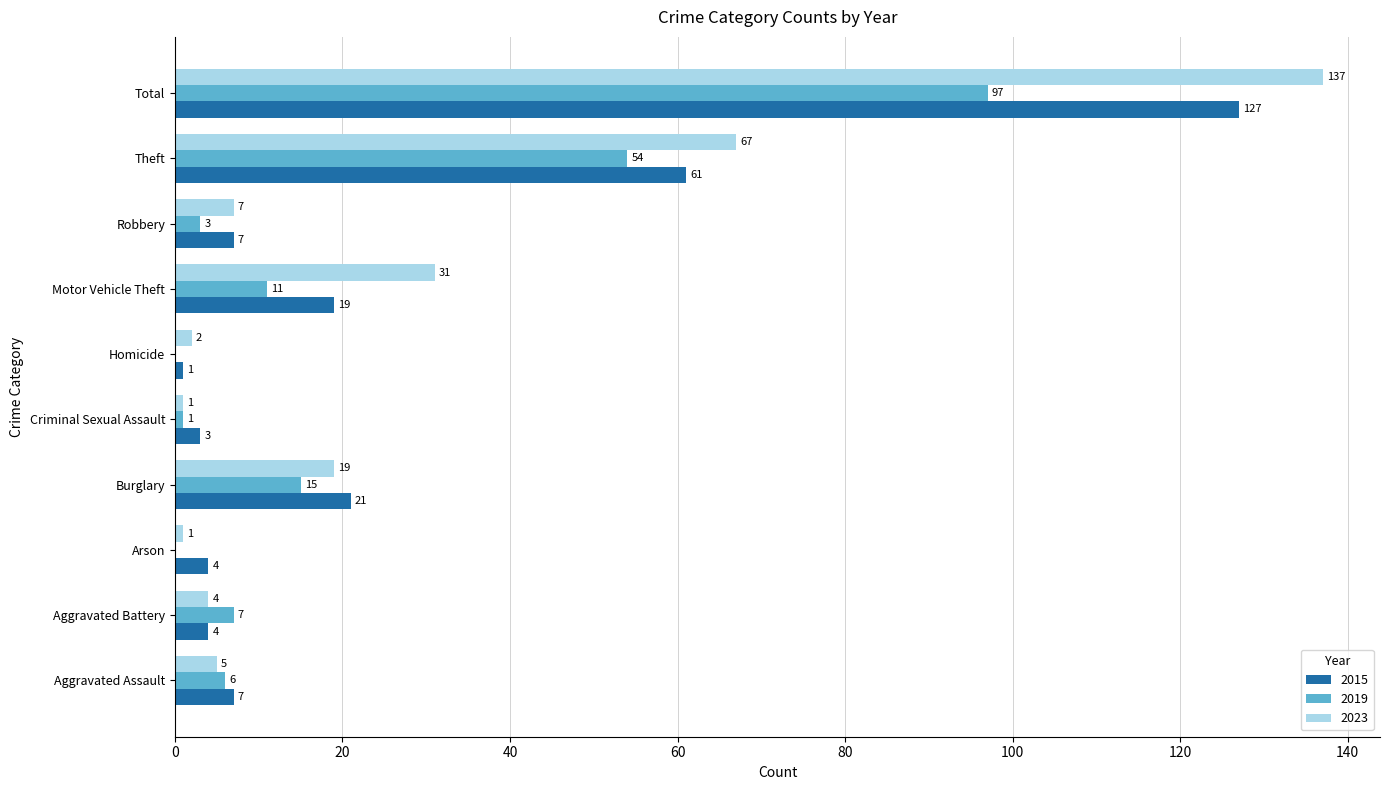

The value of 2023 at Burglary is 19. True or false?

True